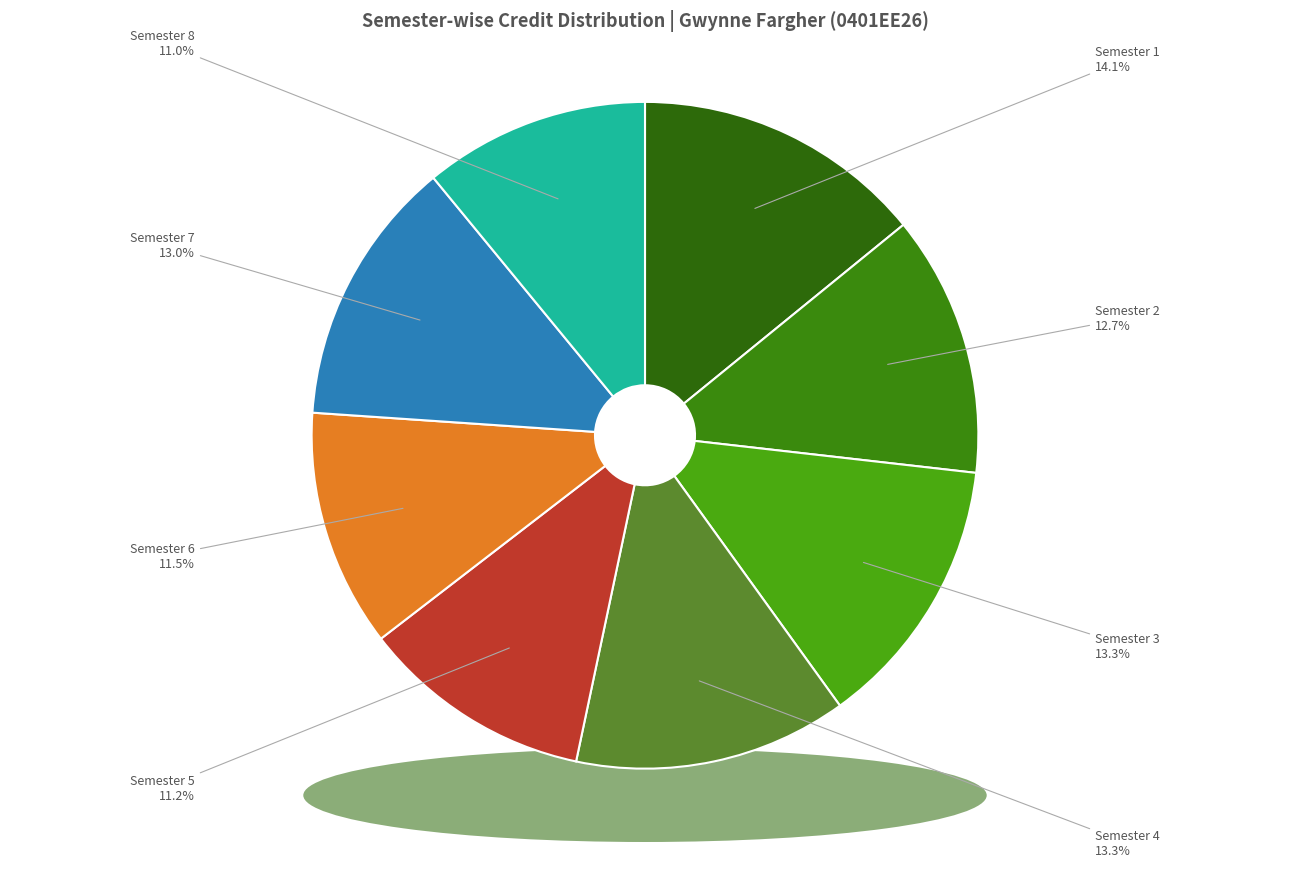

Is there a majority slice in this chart?

No